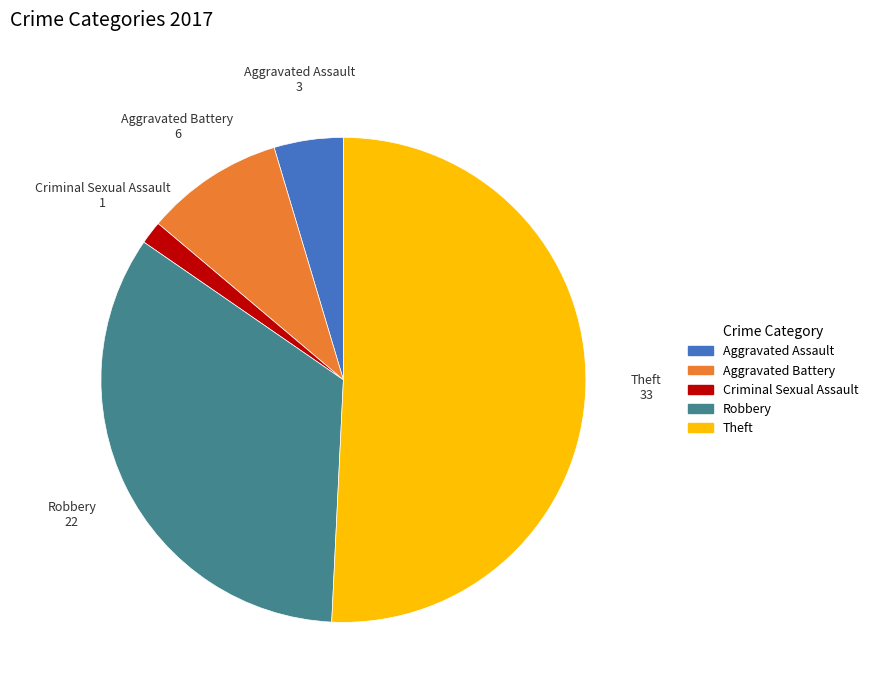

Which category has the smallest portion of the pie?

Criminal Sexual Assault